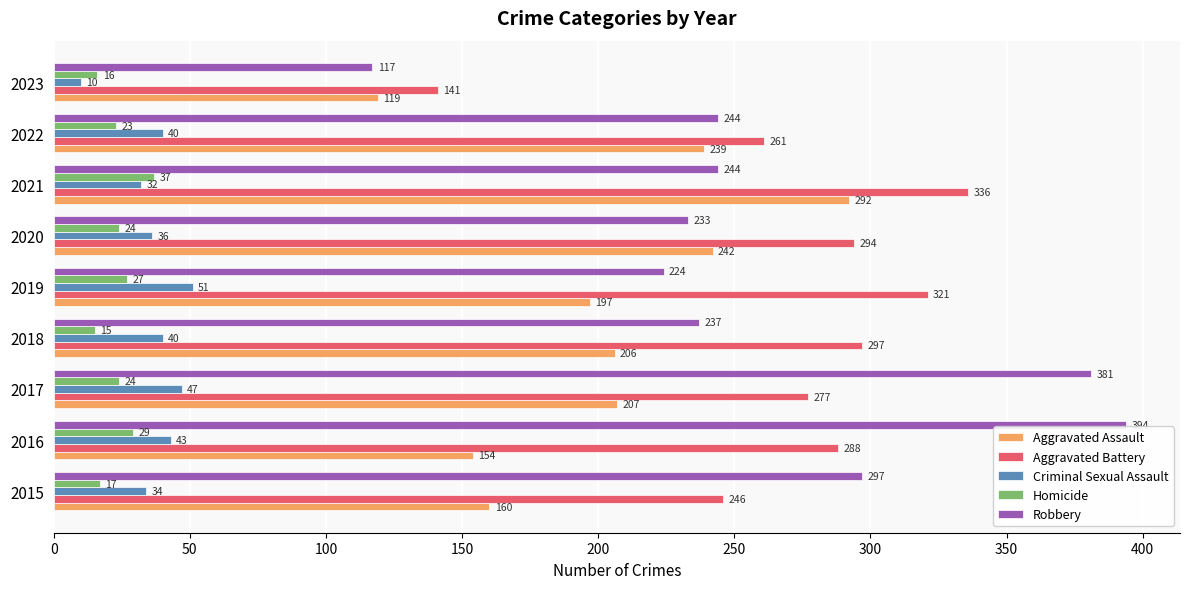

Is it true that Criminal Sexual Assault equals 51 at 2021?

False